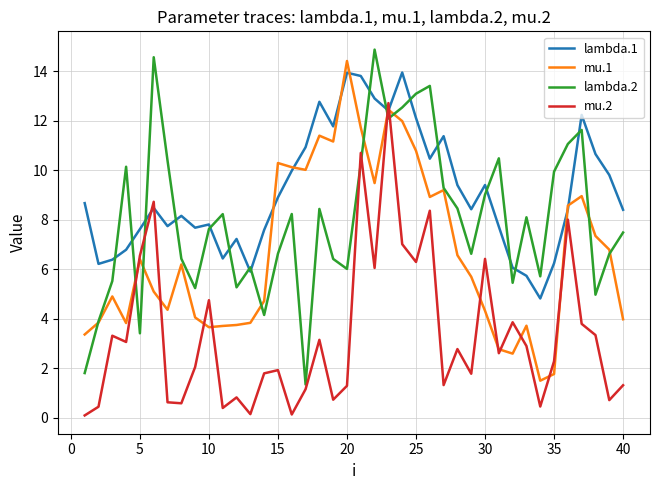

After their last crossing, which series has the higher values: lambda.2 or lambda.1?

lambda.1